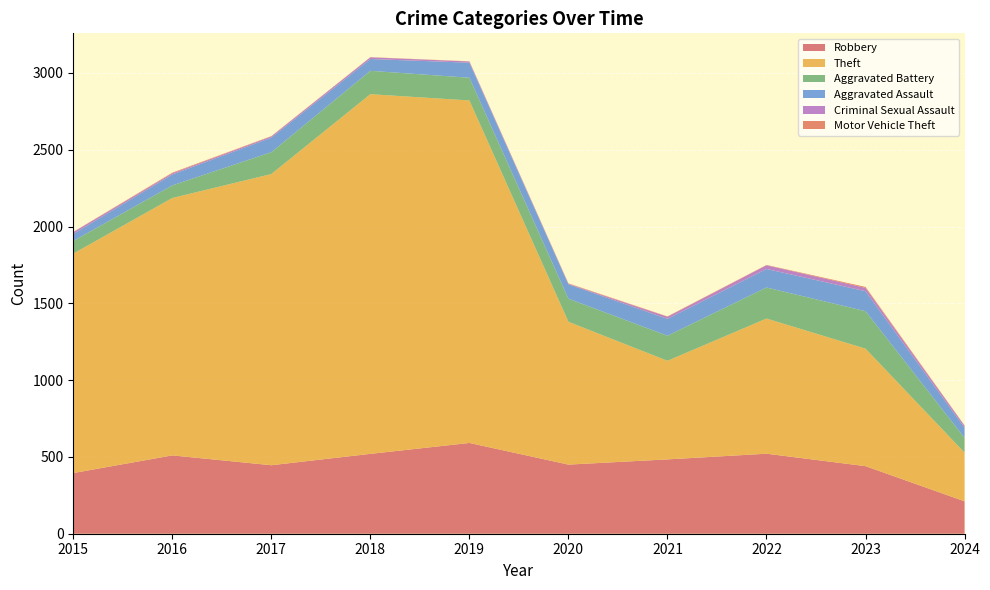

Reading right to left, what are all the values shown in this chart?

Robbery: 2024=211	2023=440	2022=521	2021=484	2020=450	2019=591	2018=520	2017=446	2016=510	2015=395
Theft: 2024=317	2023=765	2022=880	2021=642	2020=930	2019=2230	2018=2342	2017=1896	2016=1676	2015=1429
Aggravated Battery: 2024=96	2023=244	2022=202	2021=163	2020=150	2019=148	2018=152	2017=142	2016=82	2015=82
Aggravated Assault: 2024=66	2023=130	2022=121	2021=110	2020=94	2019=98	2018=77	2017=95	2016=71	2015=46
Criminal Sexual Assault: 2024=13	2023=22	2022=24	2021=14	2020=3	2019=8	2018=11	2017=8	2016=8	2015=12
Motor Vehicle Theft: 2024=2	2023=6	2022=2	2021=2	2020=3	2019=1	2018=1	2017=2	2016=4	2015=1